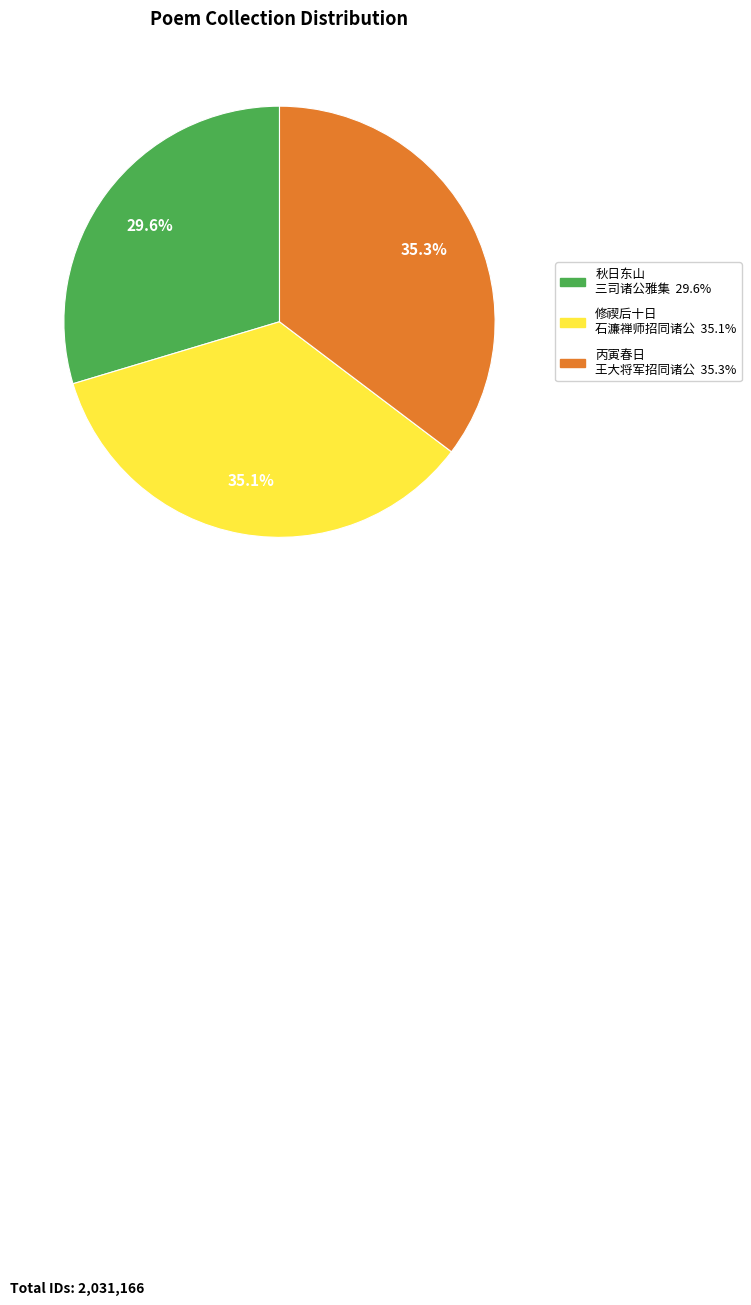

Is there any slice that represents more than half of the pie?

No